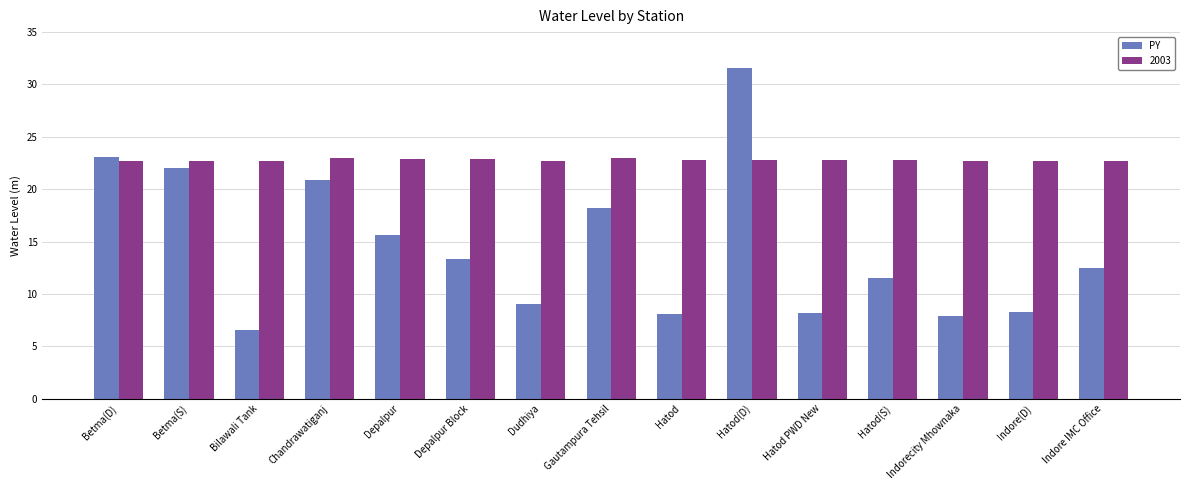

How many bars are there in total?

30